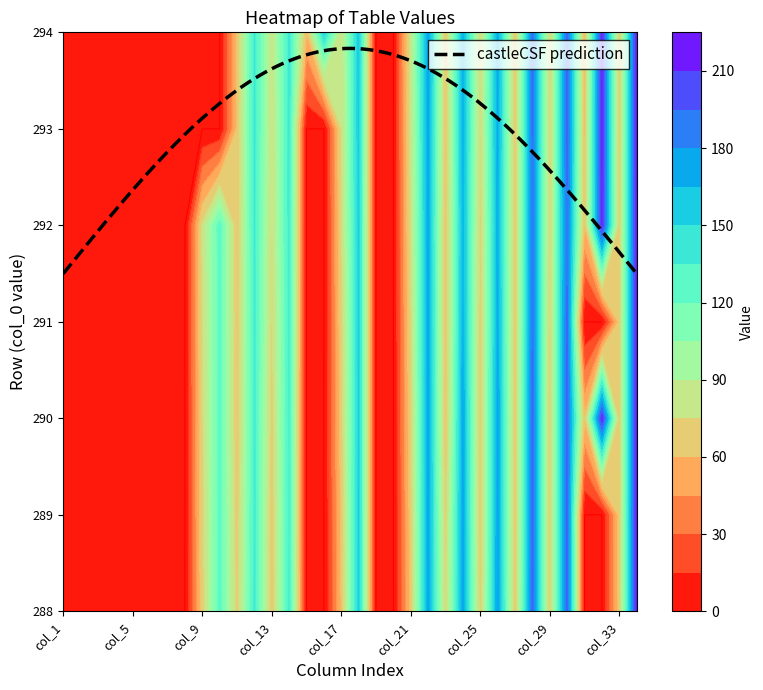

What is the maximum value for 293?

220.9